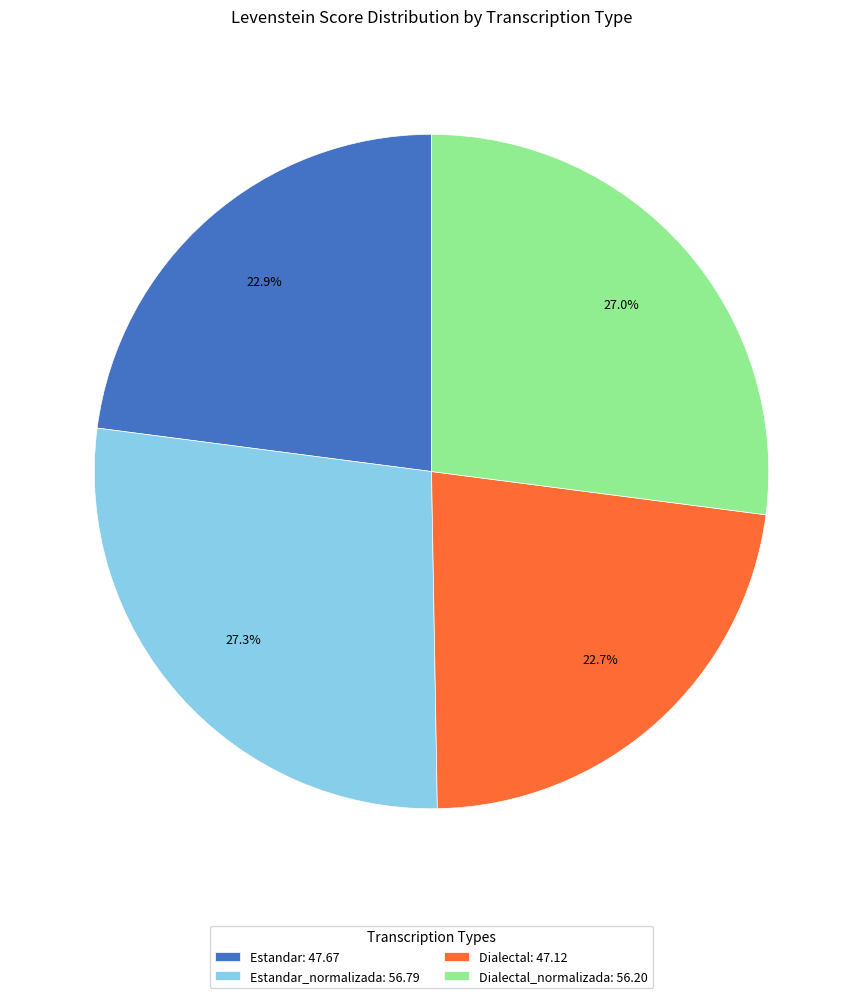

Is there any slice that represents more than half of the pie?

No